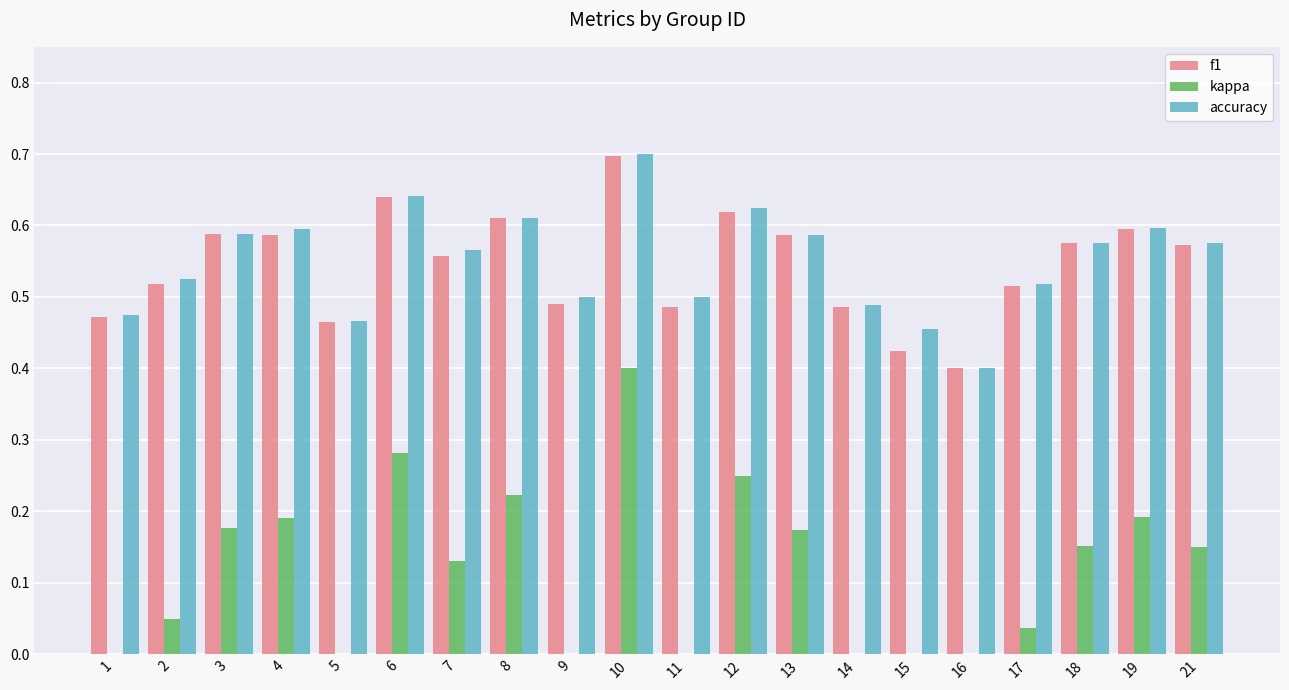

Is it true that accuracy equals 0.2 at 18?

False